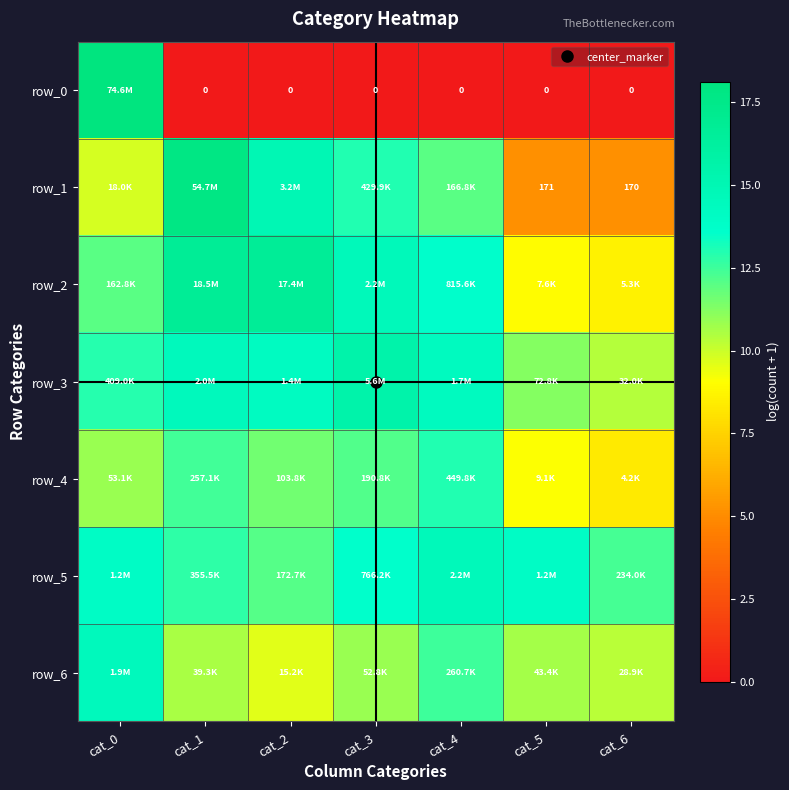

Which series has the largest total across all categories?

row_5